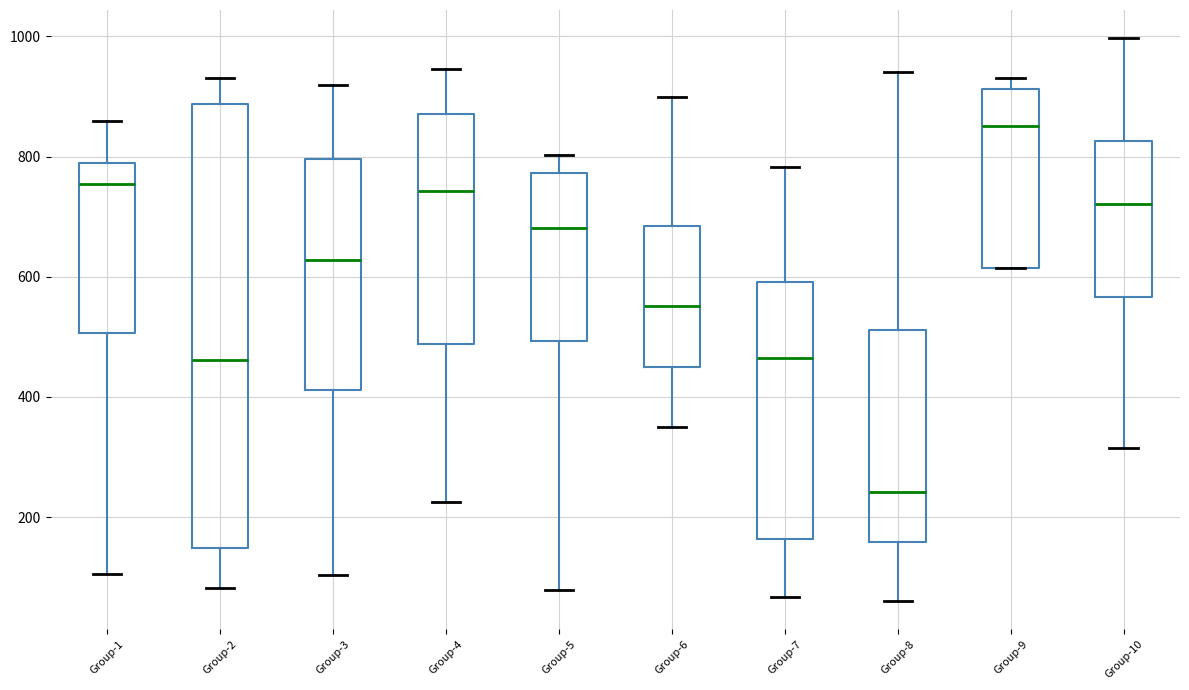

Where is the lower edge of the box for Group-4 on the y-axis? The values are not printed on the chart, so give them approximately, as read against the axis.

480